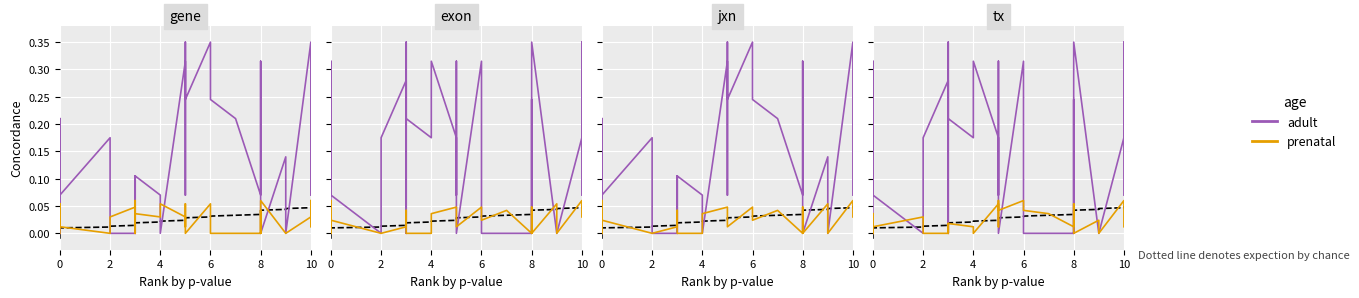

Which series has the largest range (max minus min)?

adult